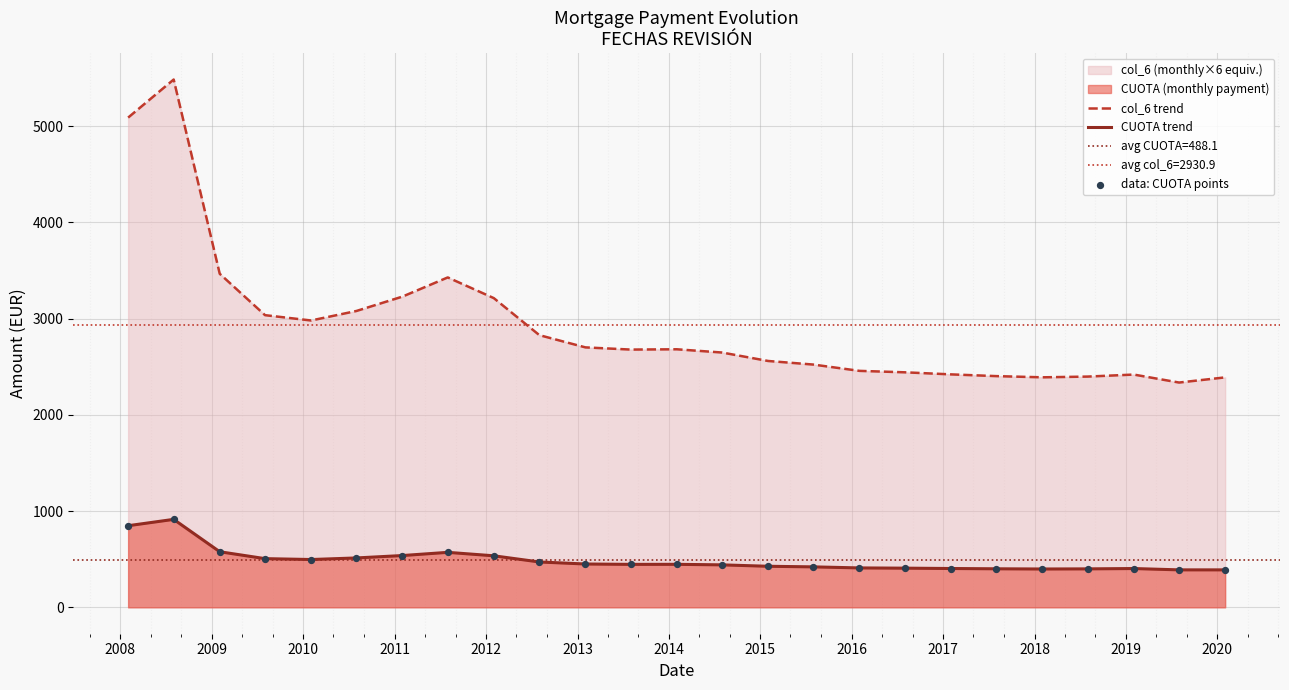

Which series has the largest Y range (max minus min)?

col_6 trend